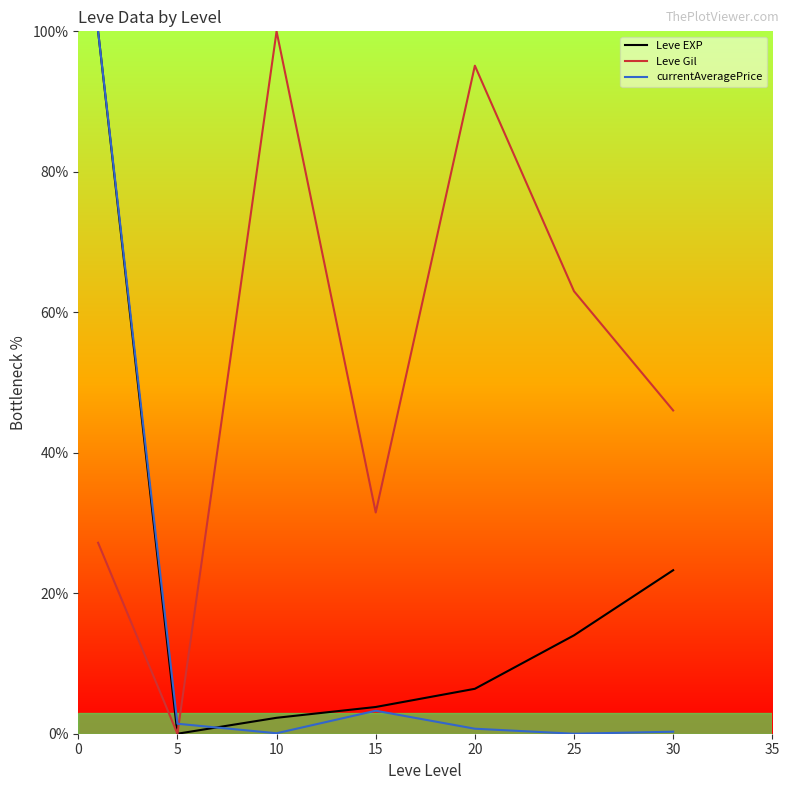

True or false: currentAveragePrice and Leve Gil intersect in this chart.

True